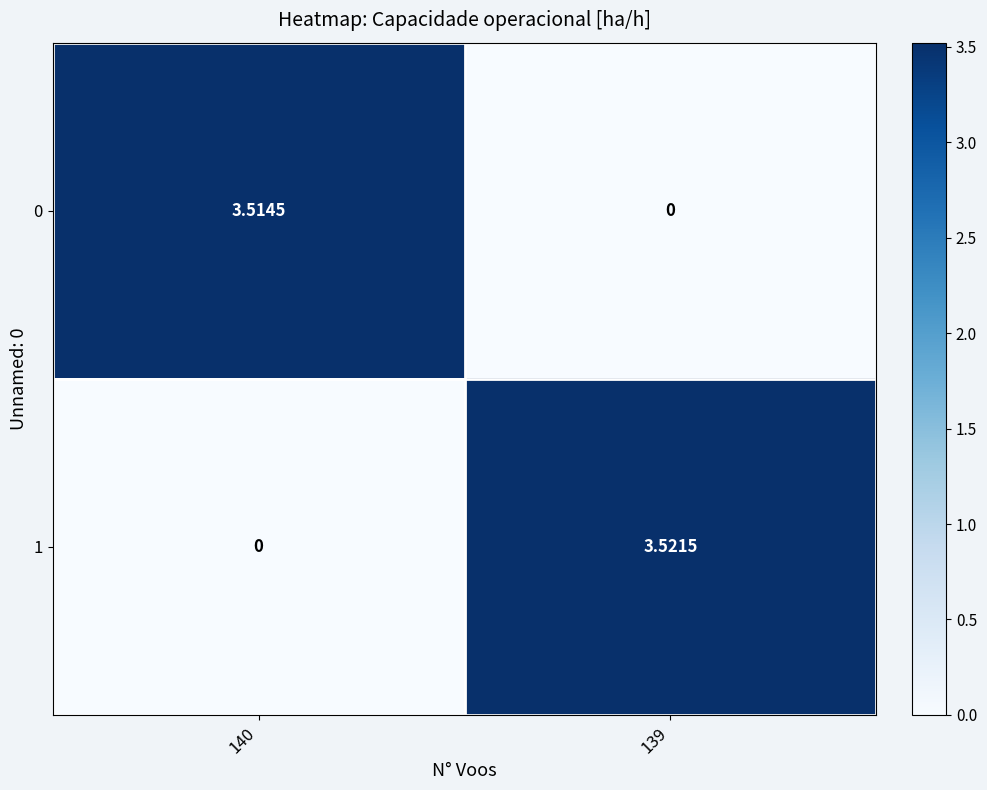

Is the value of 0 at 139 greater than the value of 1 at 139?

No